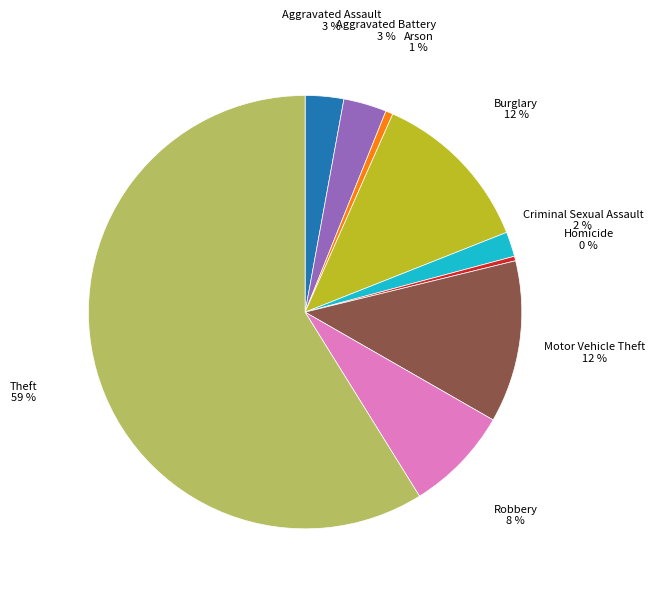

To the nearest percent, what is the difference between the largest and smallest slice percentages?

59%